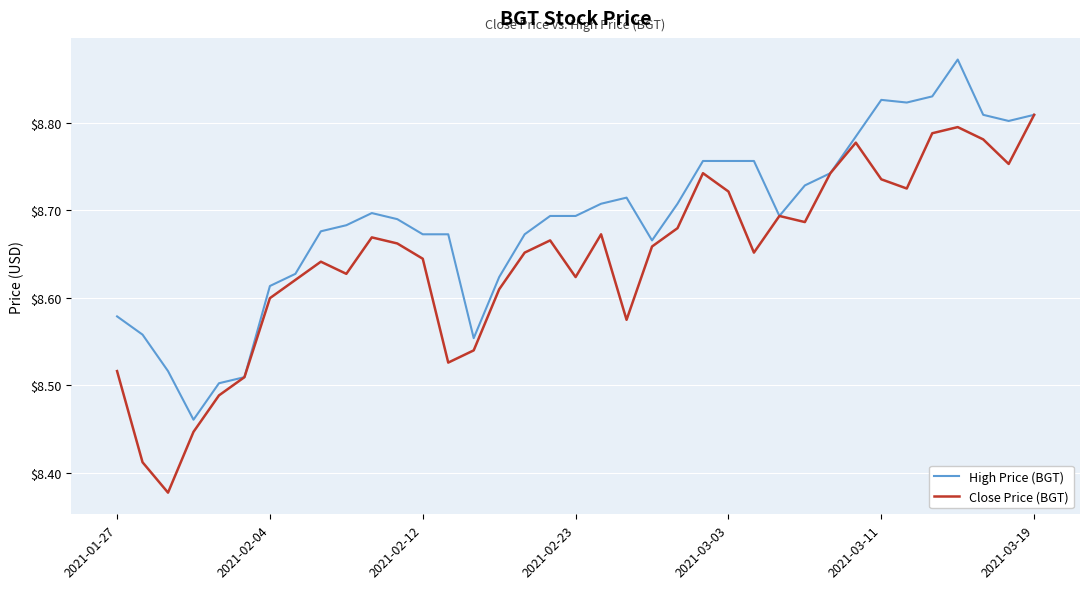

List the series in order of their peak value, highest first.

High Price (BGT), Close Price (BGT)